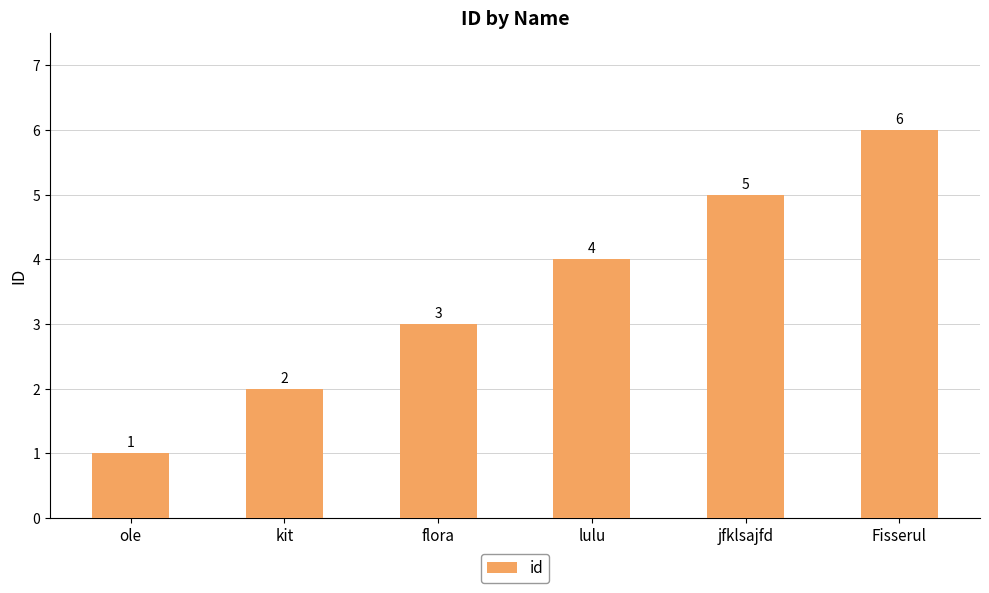

What is the maximum value shown in the chart?

6